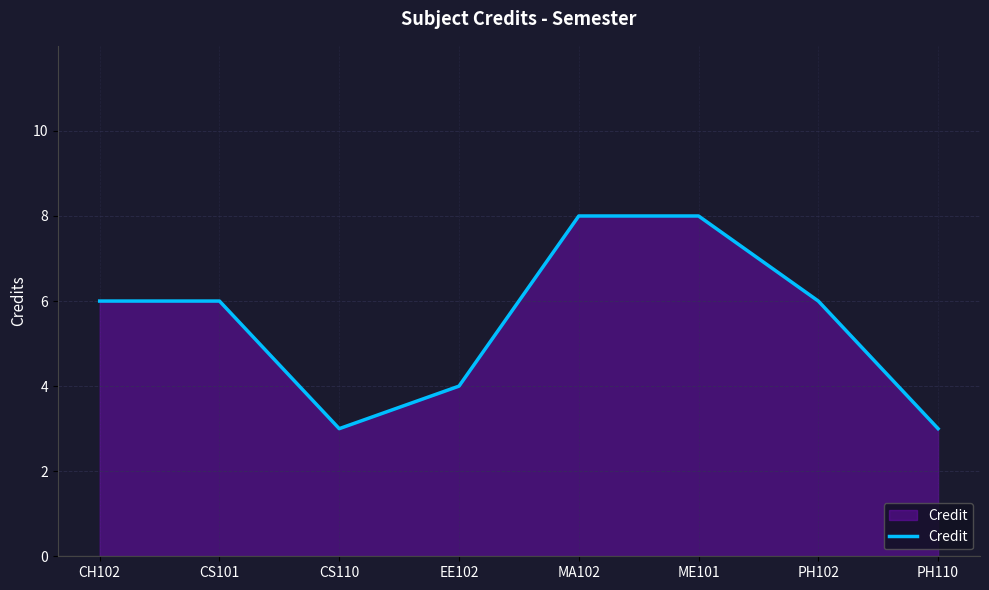

What is the sum of all values?

44